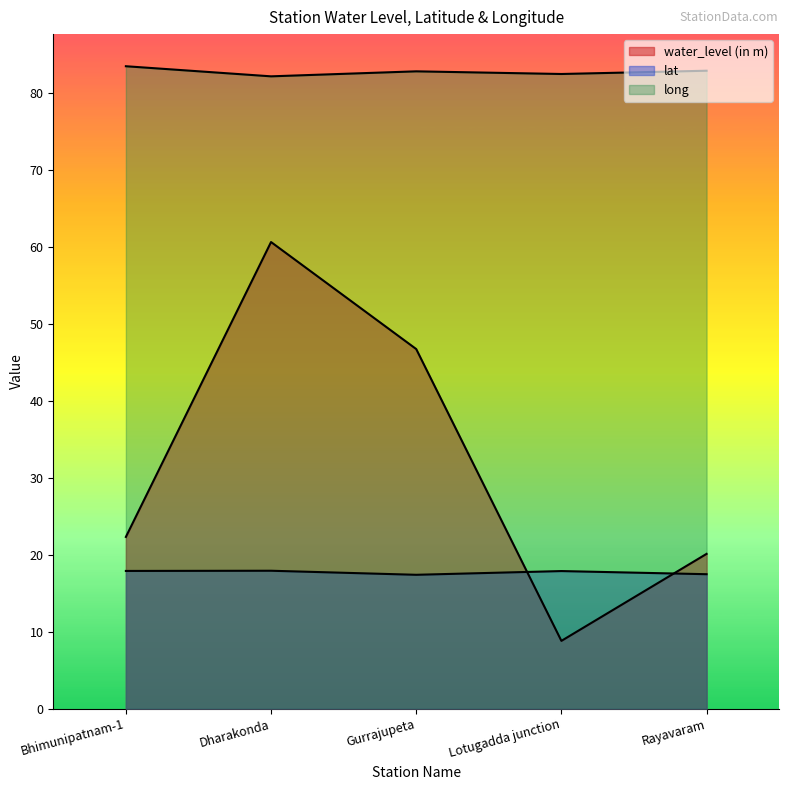

The lat series shows 6.9 at Gurrajupeta. True or false?

False